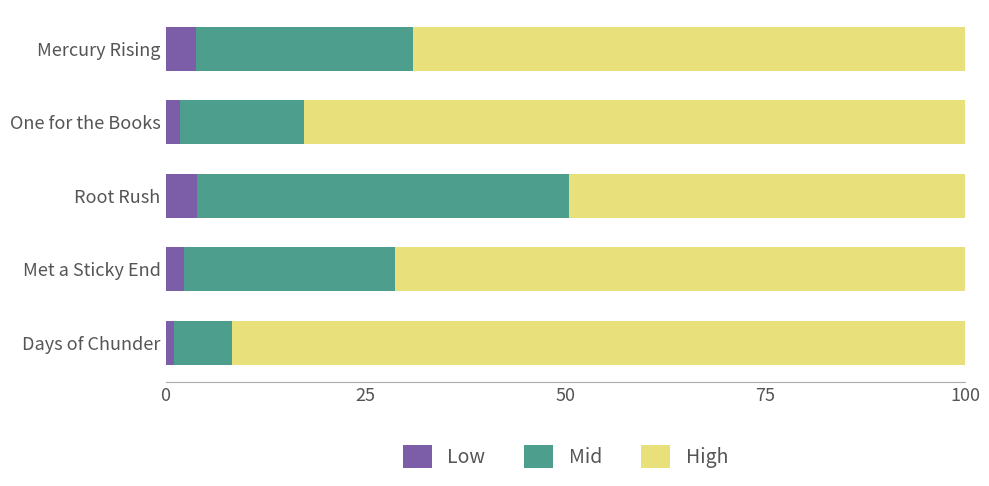

What is the highest value of the Low series?

4.0